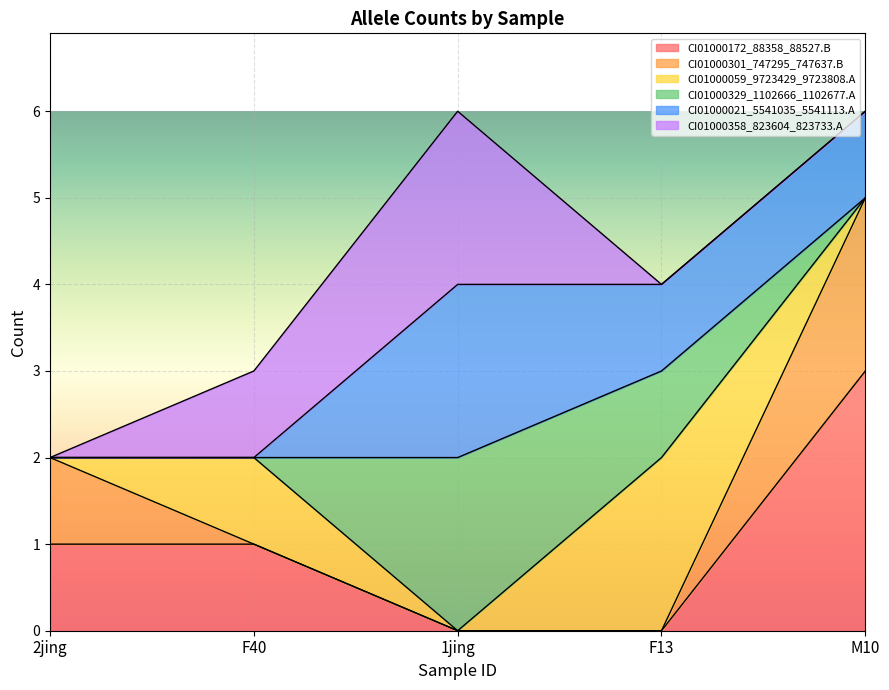

At how many categories does at least one series exceed 2?

1